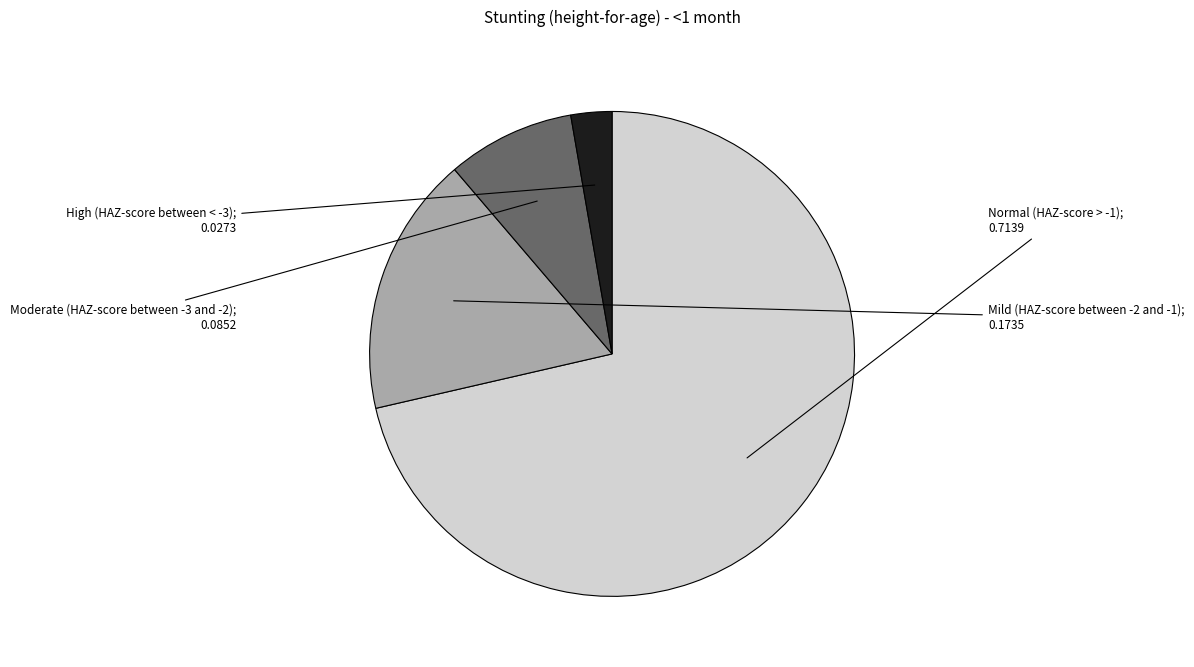

Is there a majority slice in this chart?

Yes